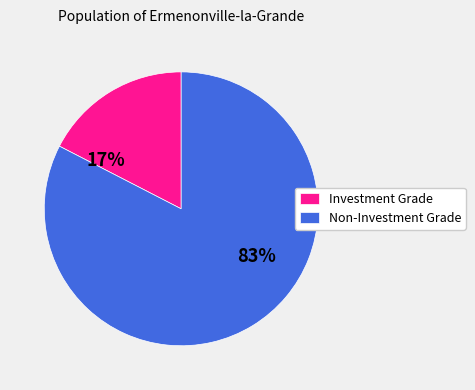

To the nearest percent, what is the average slice percentage?

50%